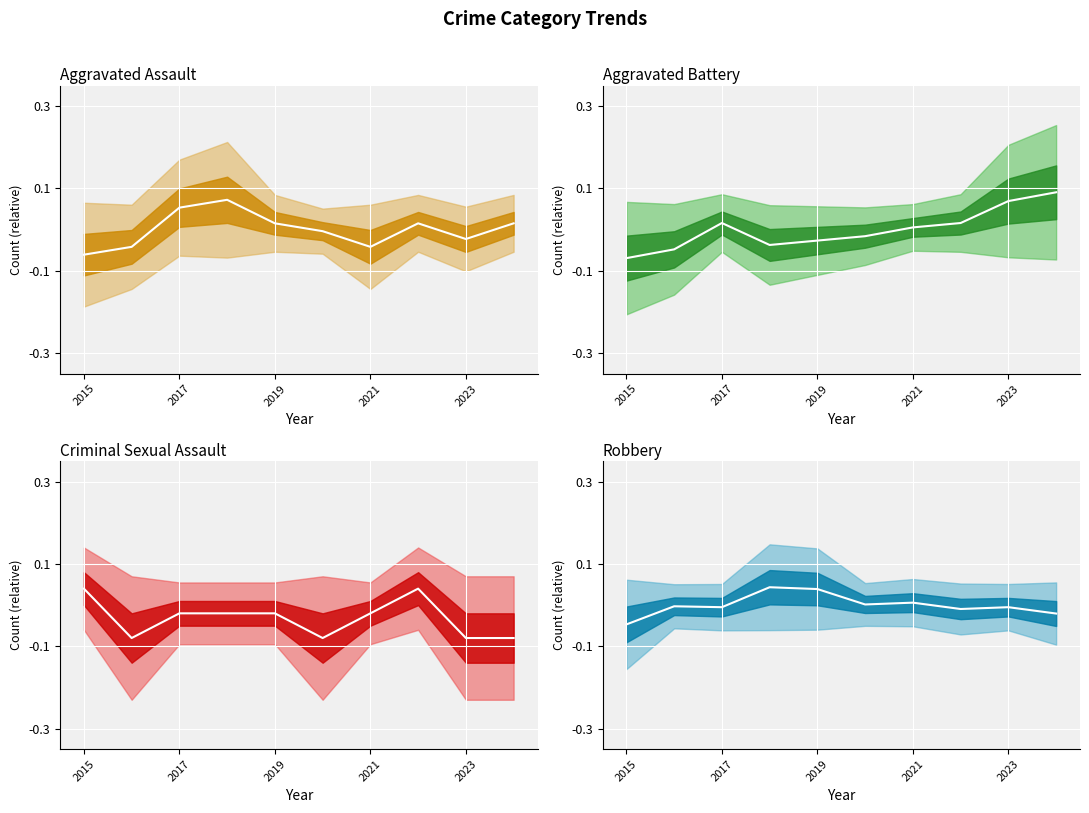

What is the minimum value shown in the chart?

-0.1